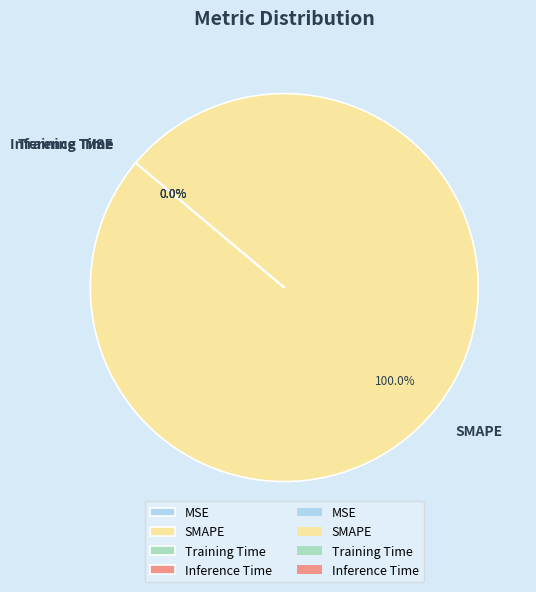

What portion of the pie excludes Inference Time?

100.0%